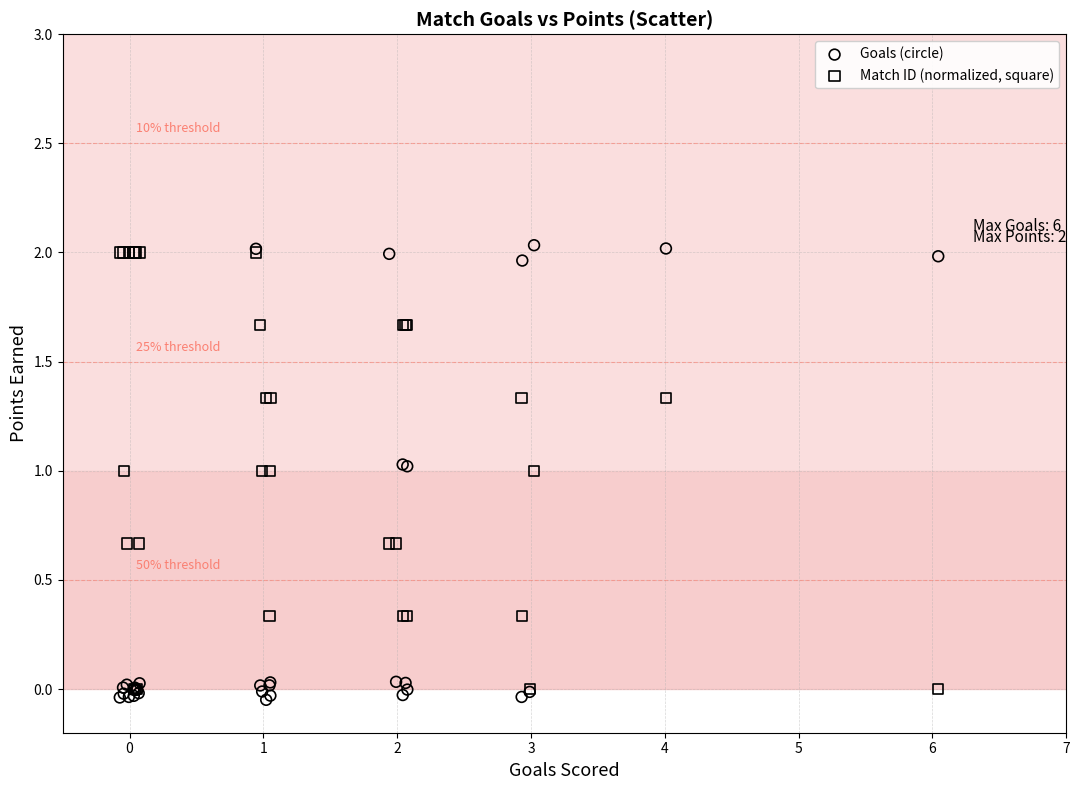

Which series reaches the maximum Y coordinate?

Goals (circle)